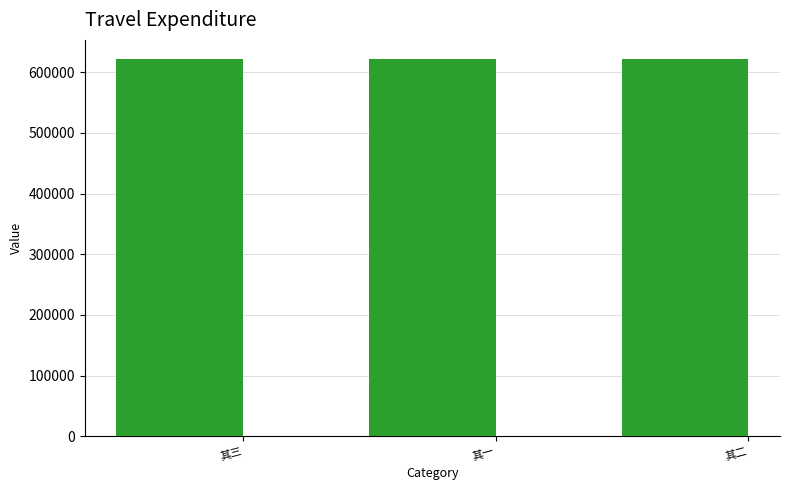

What is the value of the 2nd bar from the left?

622426